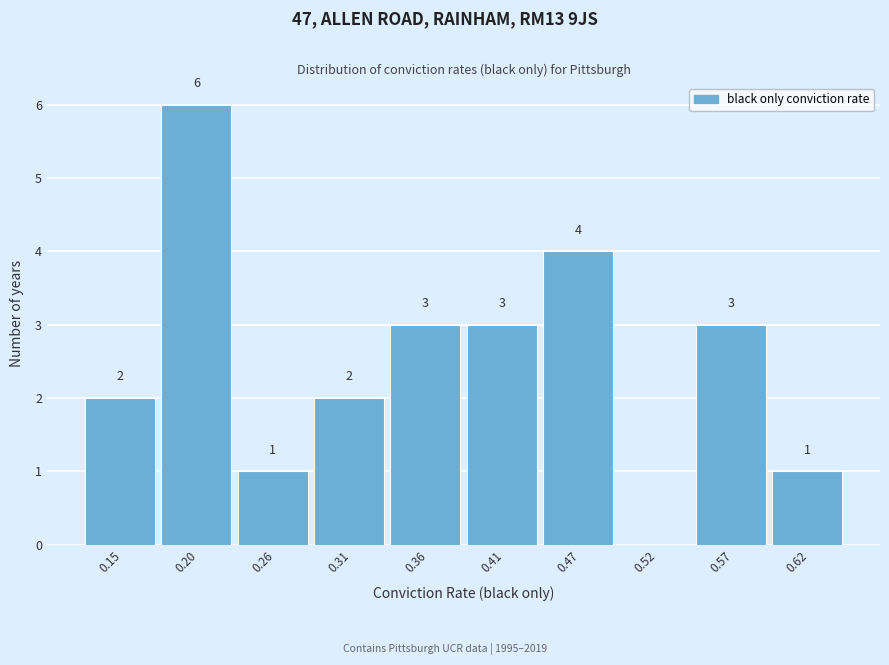

Reading right to left, extract all data points from this chart.

0.62=1	0.57=3	0.52=0	0.47=4	0.41=3	0.36=3	0.31=2	0.26=1	0.20=6	0.15=2